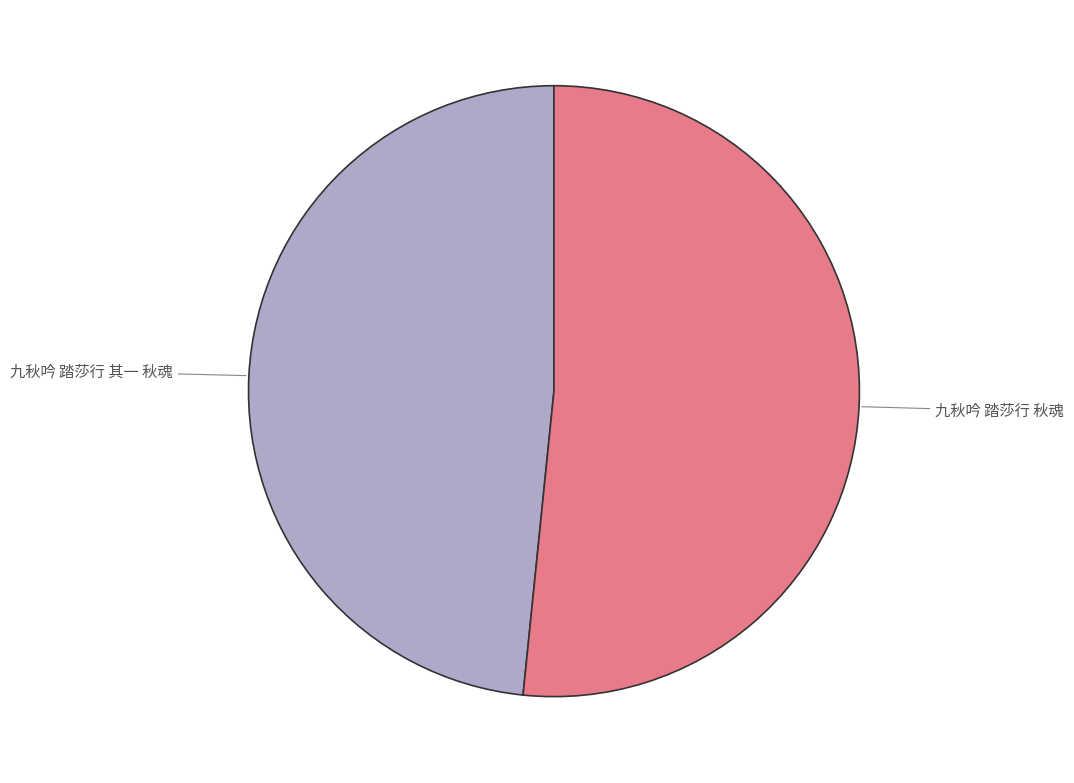

Between 九秋吟 踏莎行 其一 秋魂 and 九秋吟 踏莎行 秋魂, which is larger?

九秋吟 踏莎行 秋魂